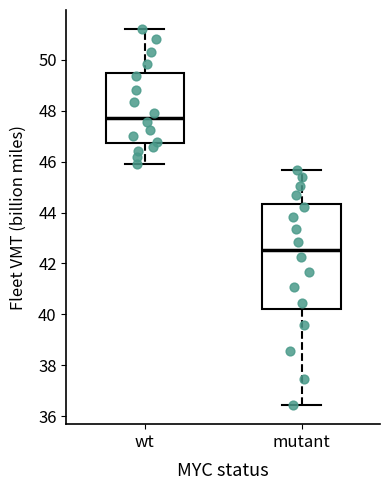

Where is the lower edge of the box for wt on the y-axis? The values are not printed on the chart, so give them approximately, as read against the axis.

46.8